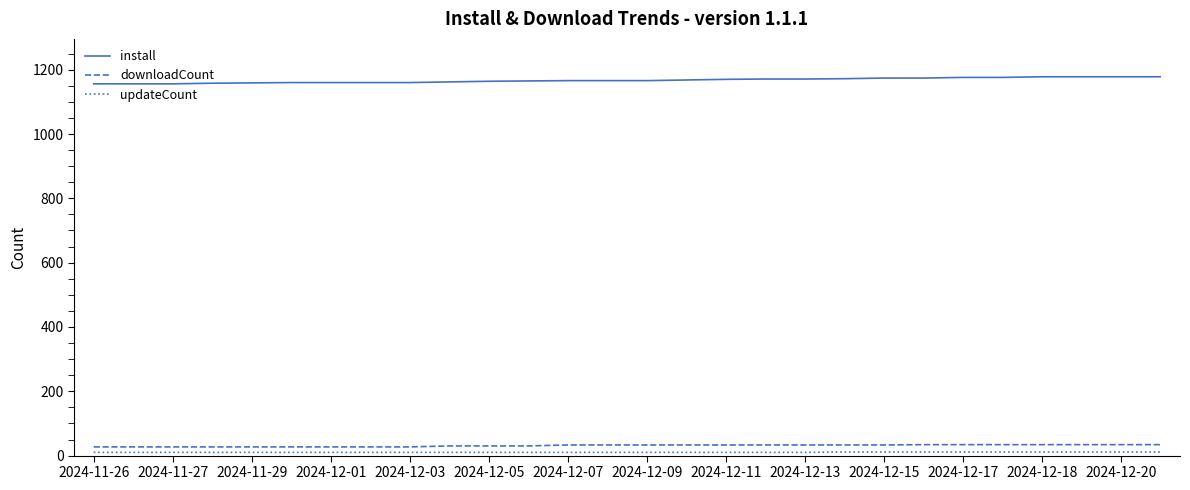

Which series has the largest total across all categories?

install